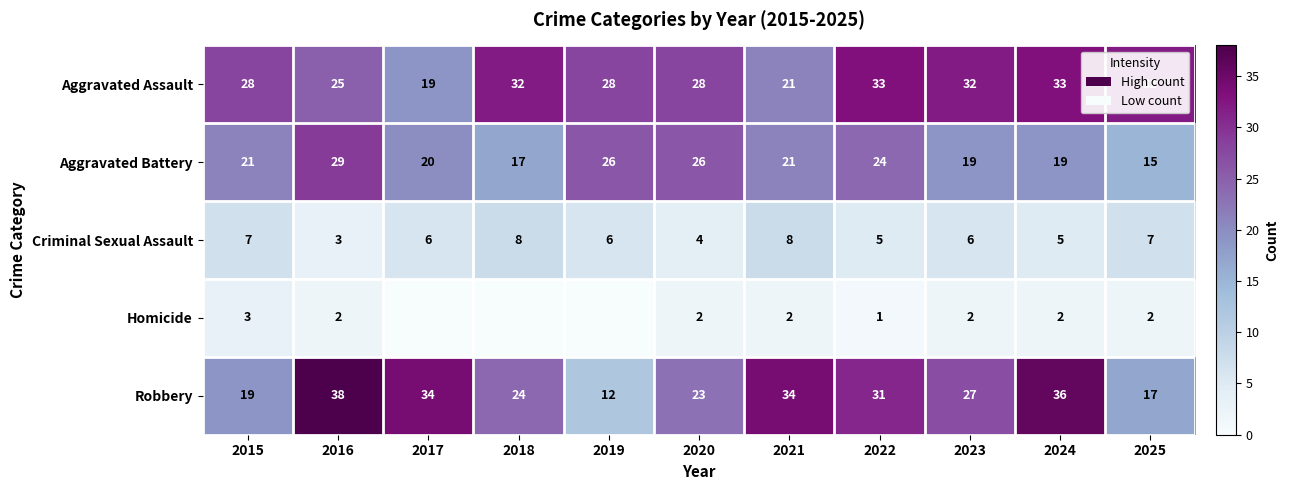

How many data points in Aggravated Assault are less than 28?

3